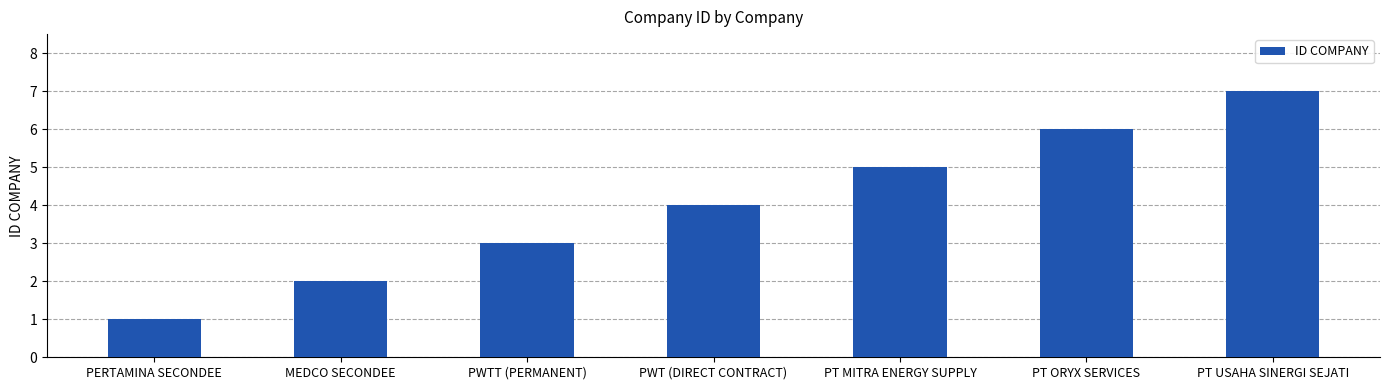

Does the chart contain stacked bars?

No